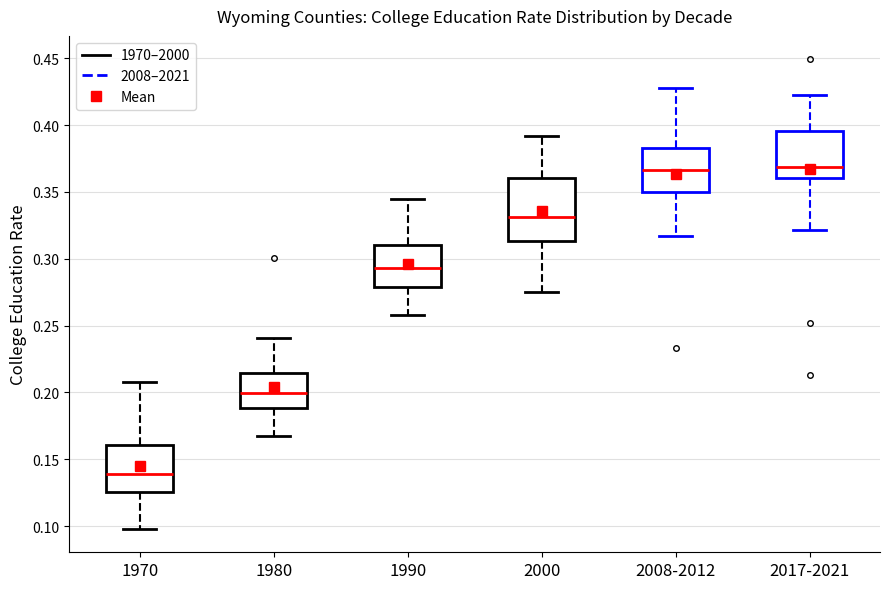

Reading left to right, read every box against the y-axis: the position of its median line, the range the box covers, and the ends of its whiskers. The values are not printed on the chart, so give them approximately, as read against the axis.

1970: median 0.140, box 0.125 to 0.160, whiskers 0.100 to 0.210
1980: median 0.200, box 0.190 to 0.215, whiskers 0.170 to 0.240
1990: median 0.295, box 0.280 to 0.310, whiskers 0.260 to 0.345
2000: median 0.330, box 0.315 to 0.360, whiskers 0.275 to 0.390
2008-2012: median 0.365, box 0.350 to 0.385, whiskers 0.315 to 0.430
2017-2021: median 0.370, box 0.360 to 0.395, whiskers 0.320 to 0.425